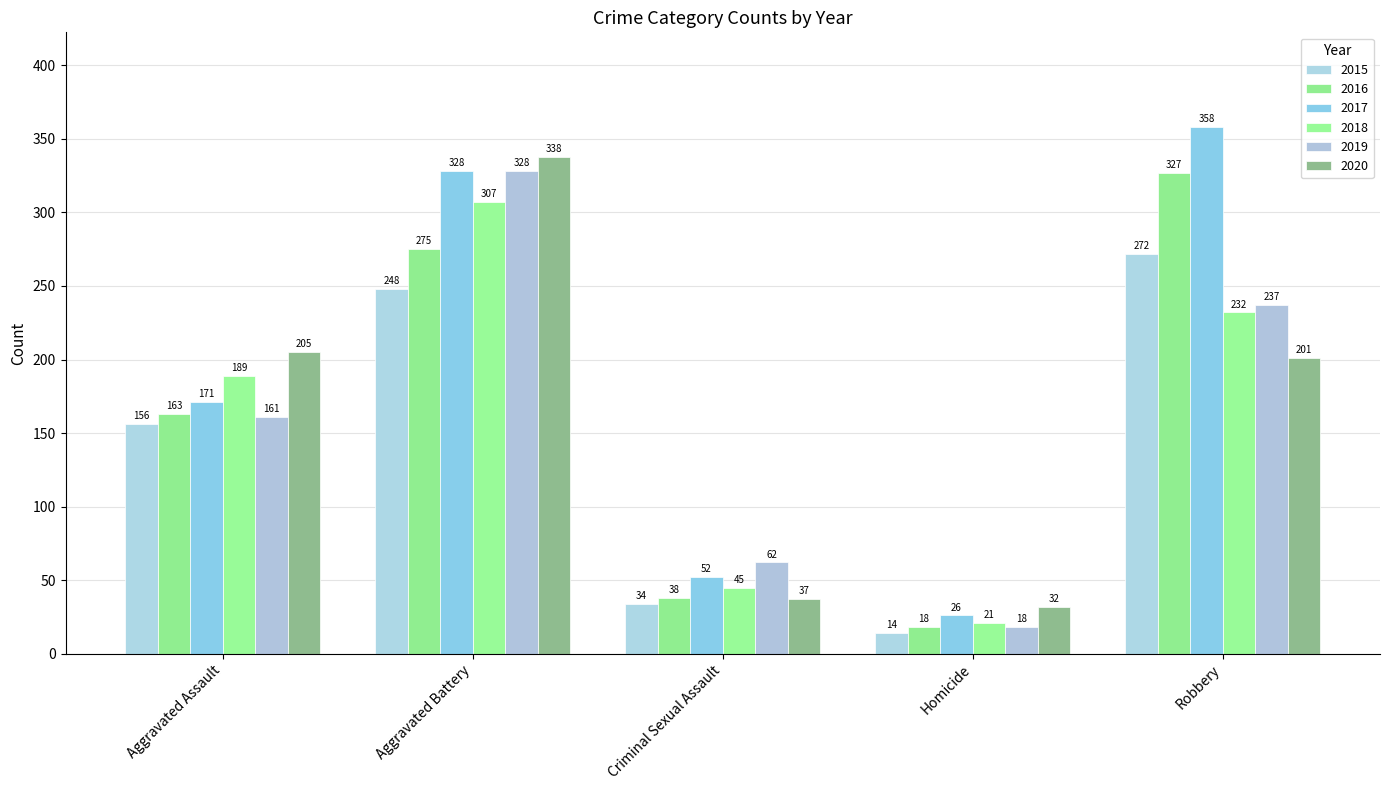

Reading right to left, extract all data points from this chart.

2015: 272	14	34	248	156
2016: 327	18	38	275	163
2017: 358	26	52	328	171
2018: 232	21	45	307	189
2019: 237	18	62	328	161
2020: 201	32	37	338	205